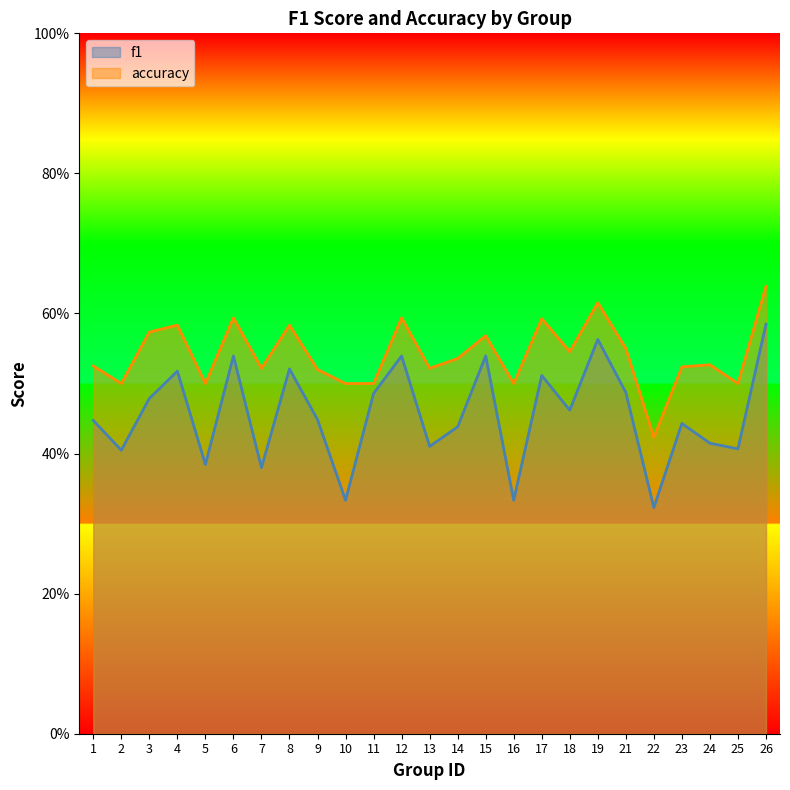

Which series changed the most between 3 and 22?

f1